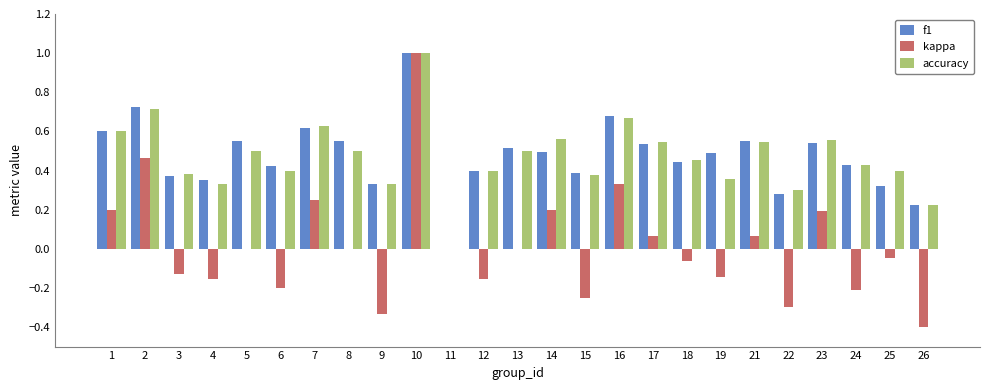

Is it true that accuracy equals 0.8 at 17?

False